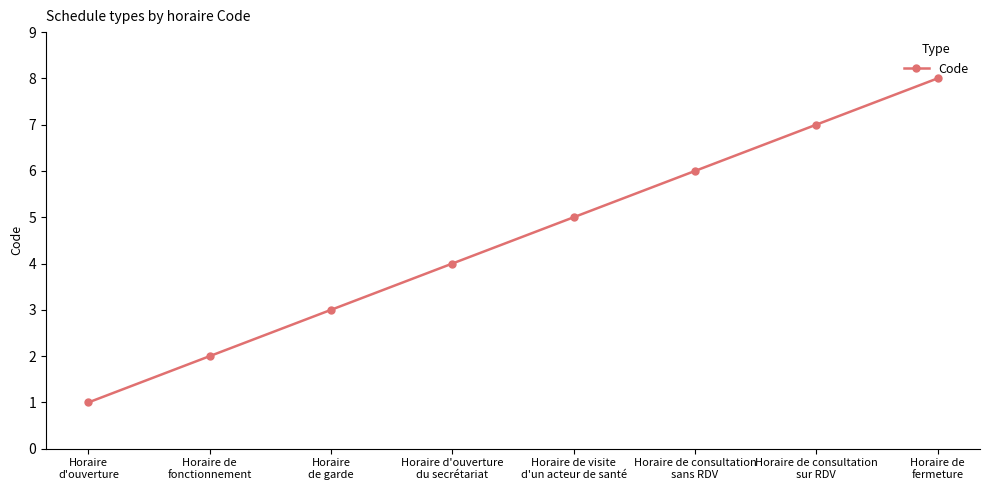

Rank the categories by value from lowest to highest.

Horaire
d'ouverture, Horaire de
fonctionnement, Horaire
de garde, Horaire d'ouverture
du secrétariat, Horaire de visite
d'un acteur de santé, Horaire de consultation
sans RDV, Horaire de consultation
sur RDV, Horaire de
fermeture